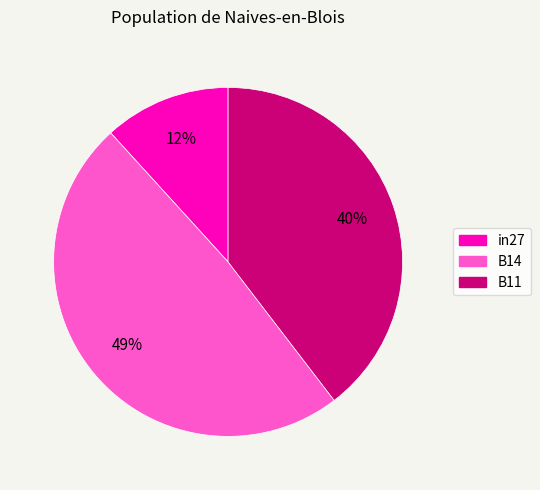

To the nearest percent, what portion does B11 represent?

40%